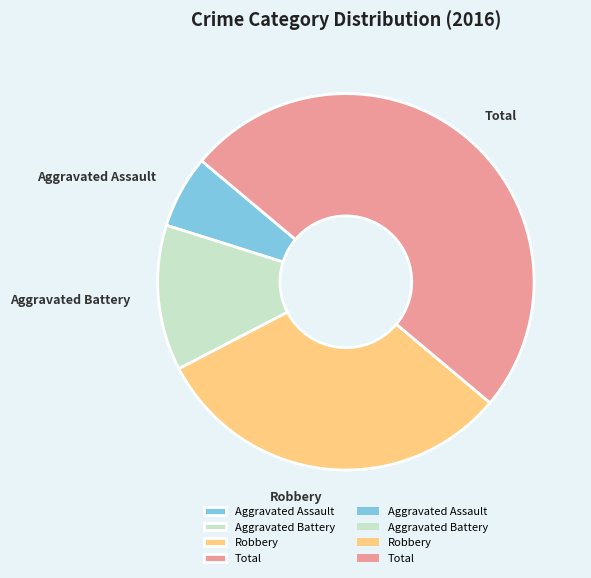

Is it true that Robbery is 31% of the pie?

True